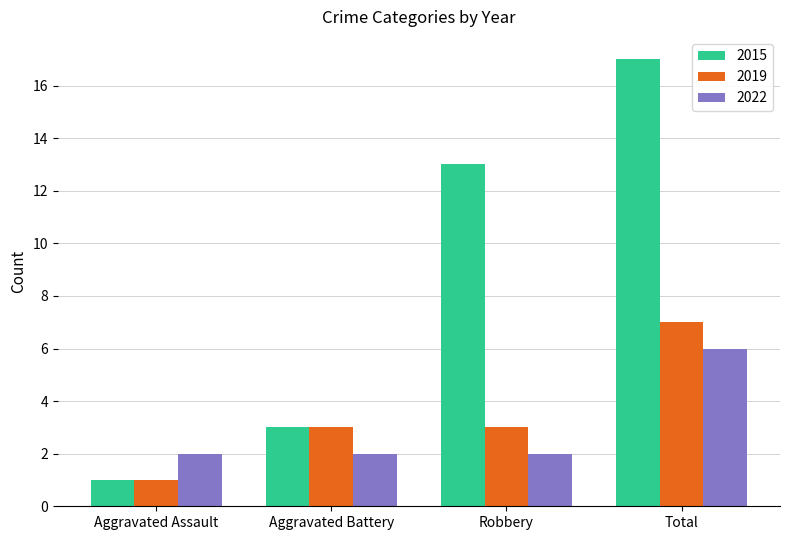

What is the average value of the 2022 series?

3